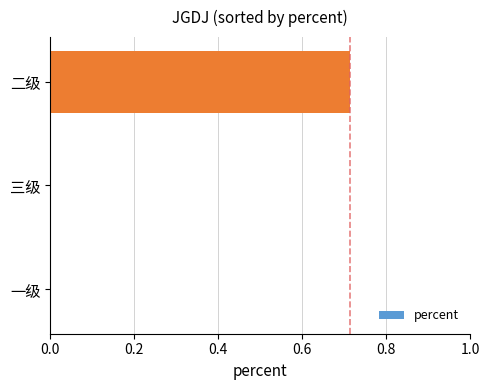

Which category has the highest value across all series?

二级